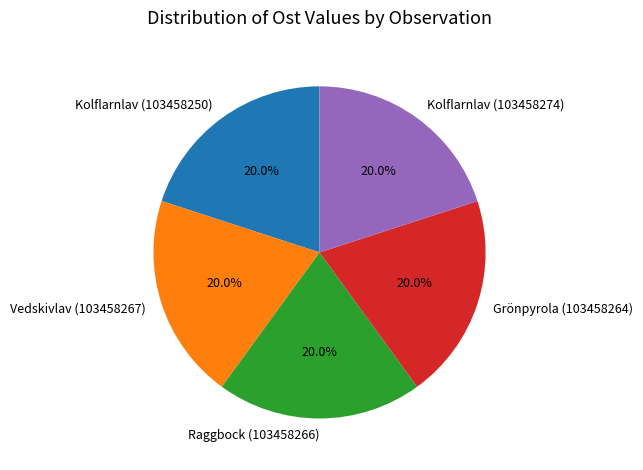

Approximately how many times larger is the value at Kolflarnlav (103458274) compared to Kolflarnlav (103458250)?

1.0